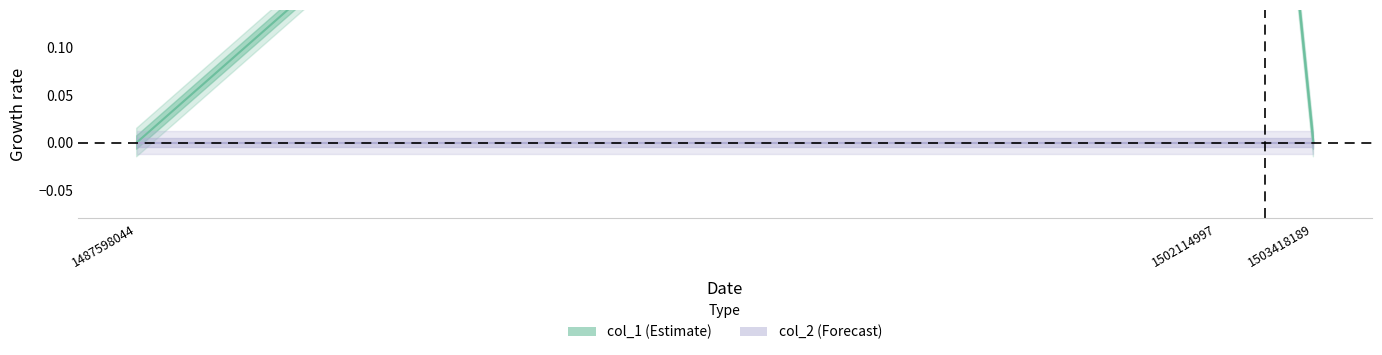

Is this an area chart (filled region under the line)?

No